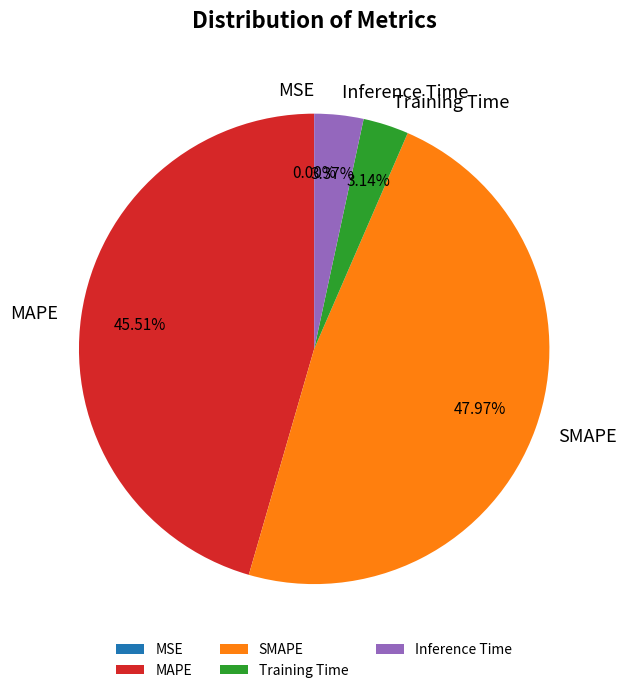

Between Inference Time and SMAPE, which is larger?

SMAPE